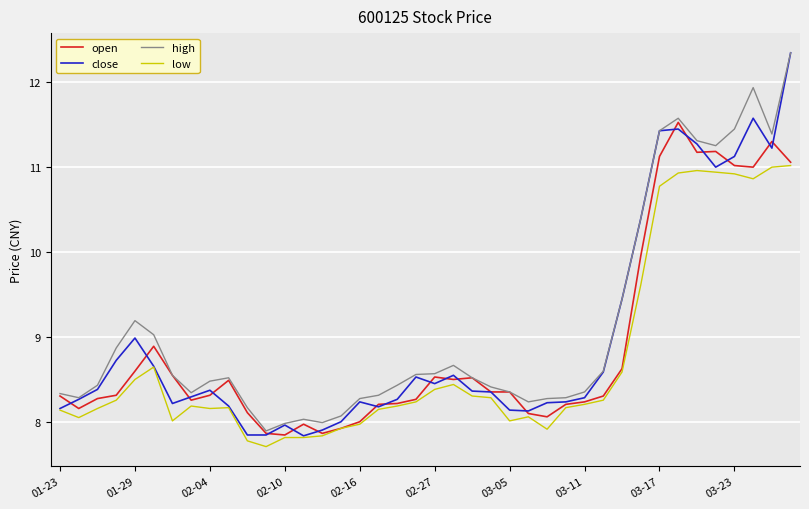

Which series has the largest range (max minus min)?

close